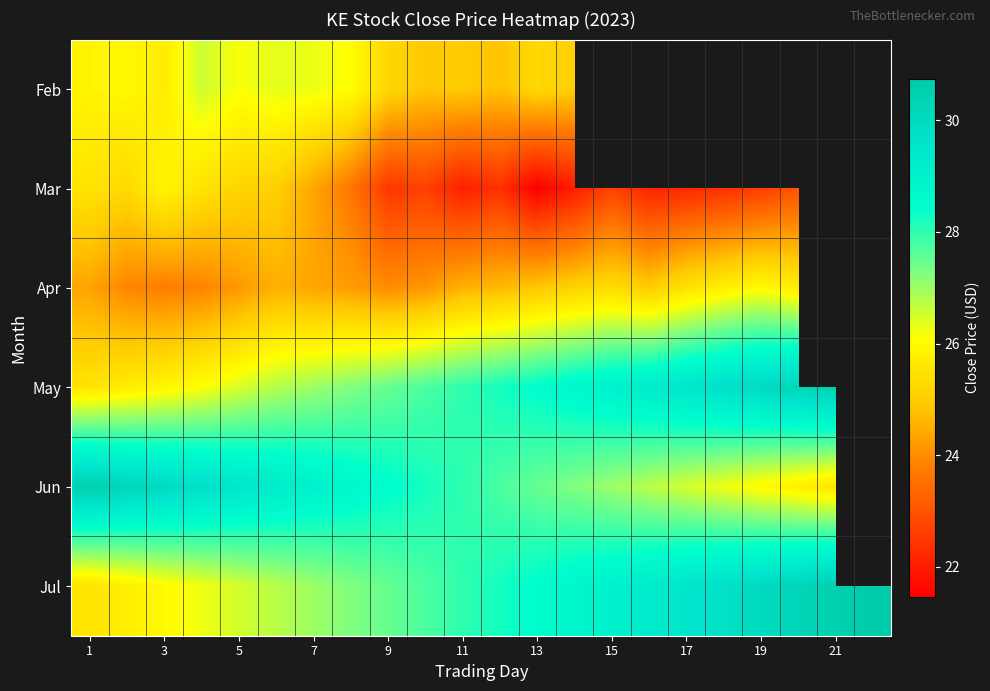

What is the sum of the Jun values at 9 and 17?

55.0